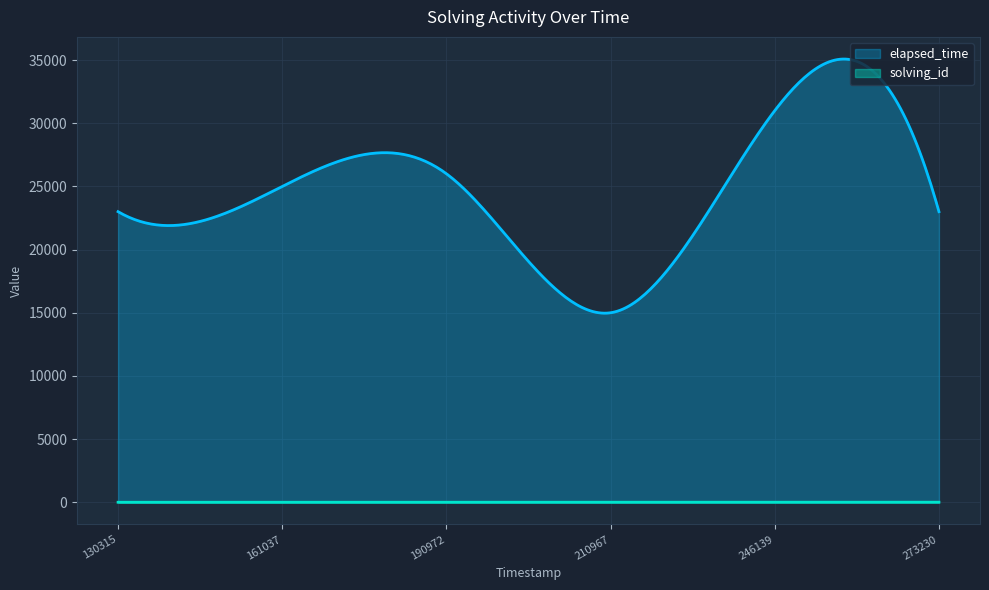

Rank the series by their average value, from highest to lowest.

elapsed_time, solving_id